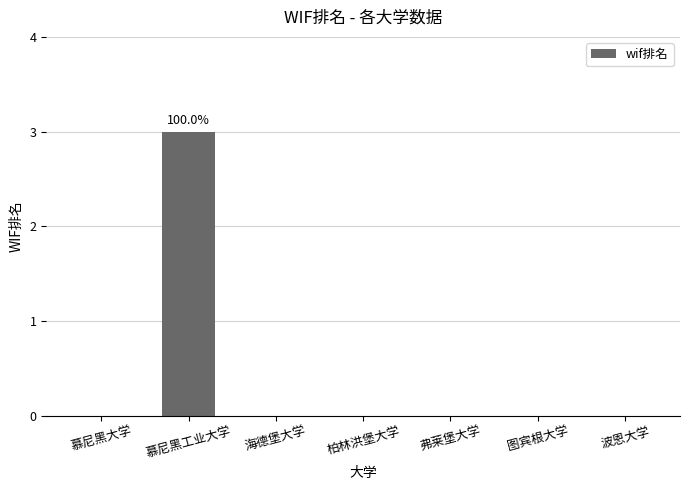

How many values are between 0 and 1?

6